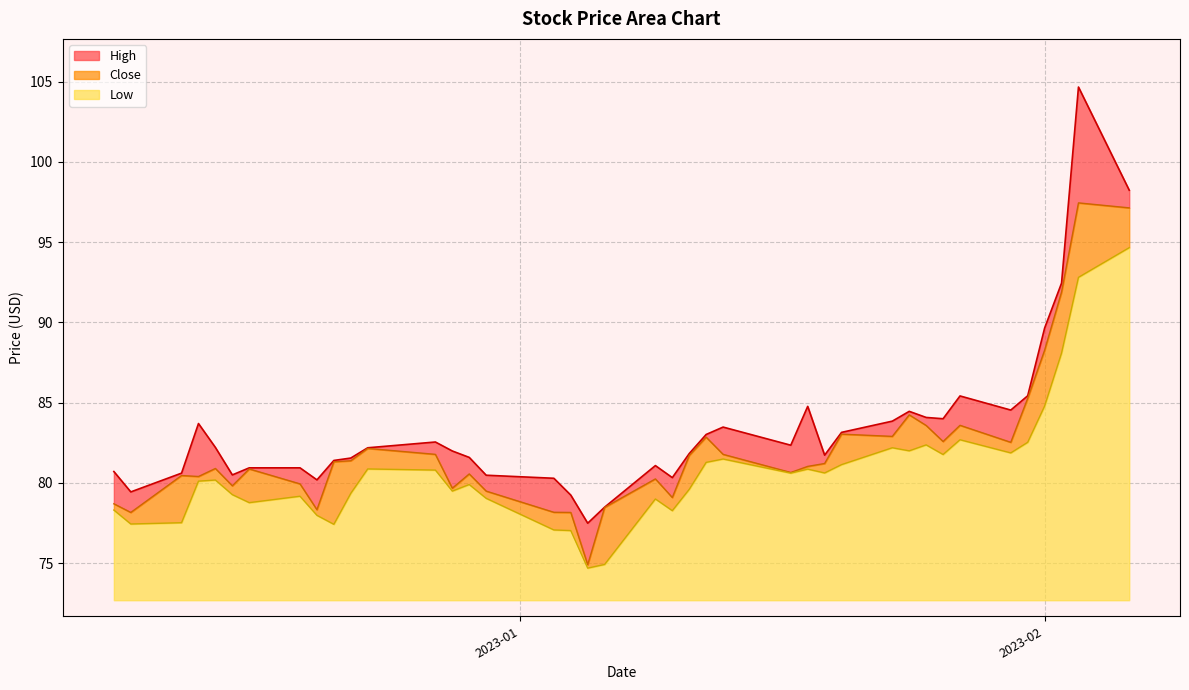

What is the maximum value for Low?

22.0